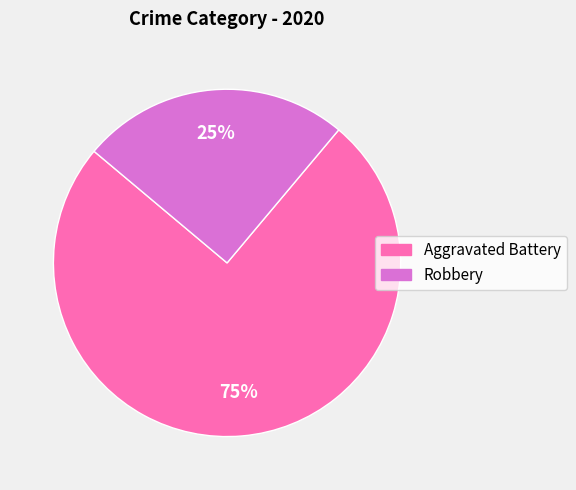

What is the largest slice in the pie chart?

Aggravated Battery